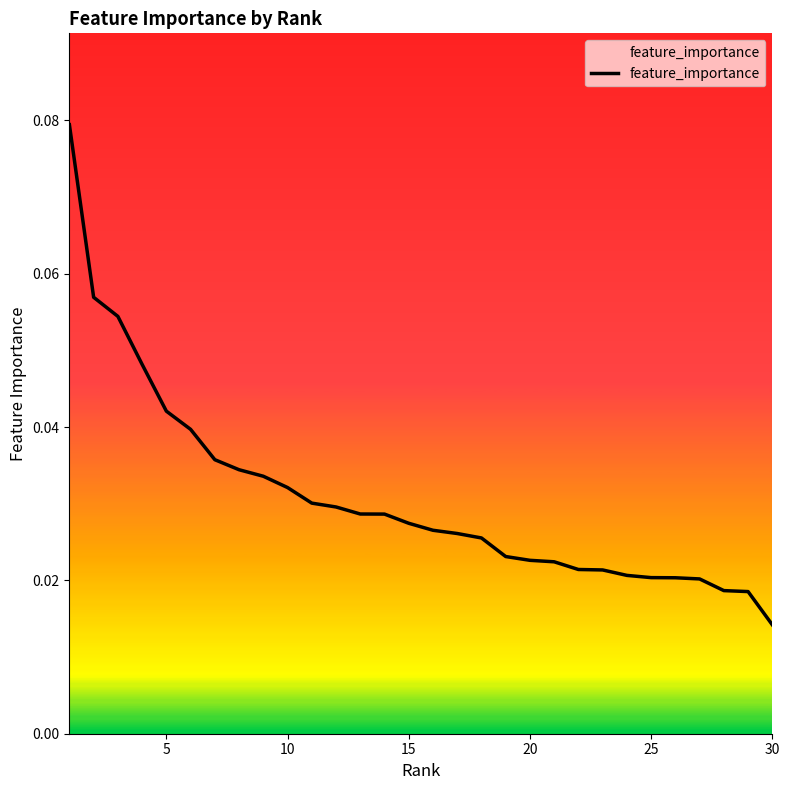

Where is the data nearest to the value 0?

30